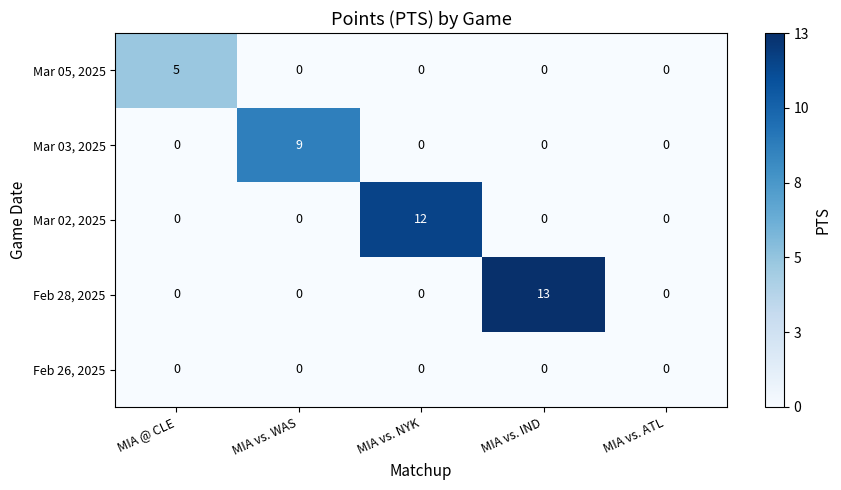

True or false: Mar 02, 2025 has a value of 12 at MIA vs. NYK.

True